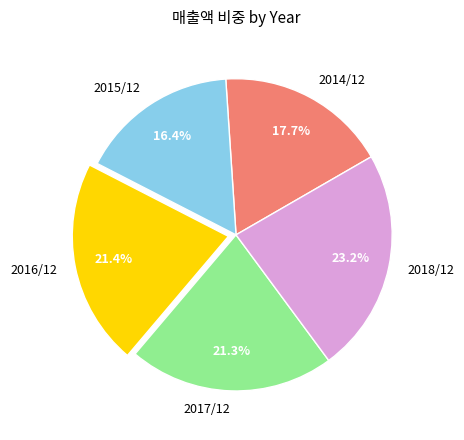

Count the number of slices in the pie.

5